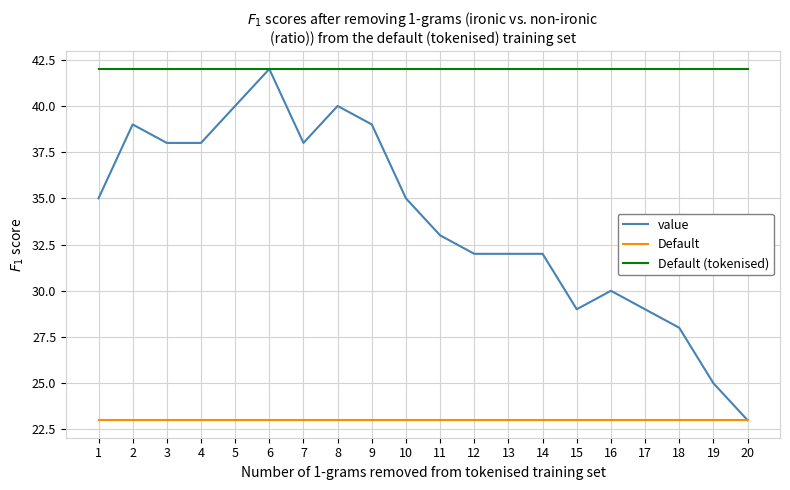

True or false: Default and Default (tokenised) intersect in this chart.

False